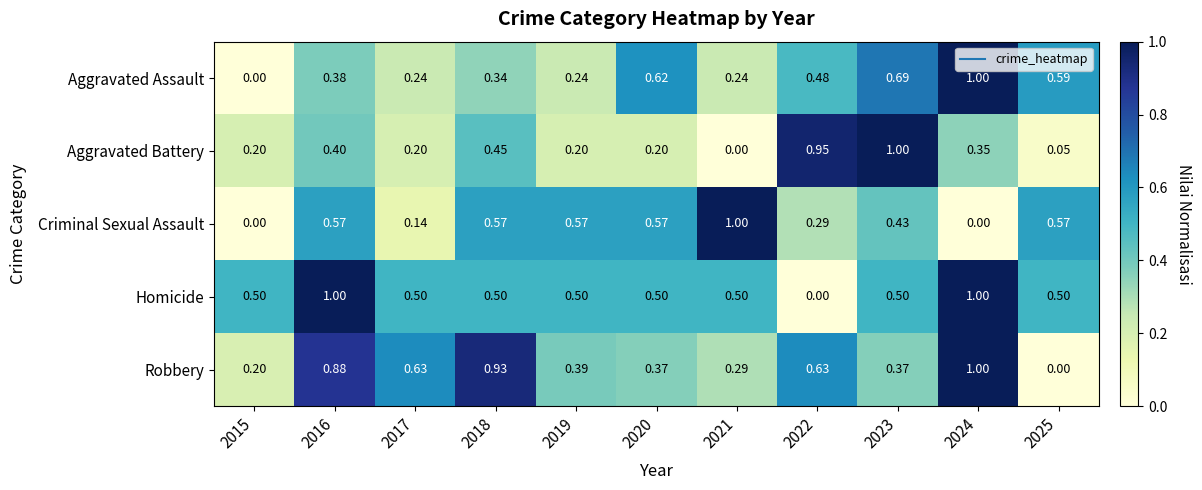

Which series has the largest total across all categories?

Homicide